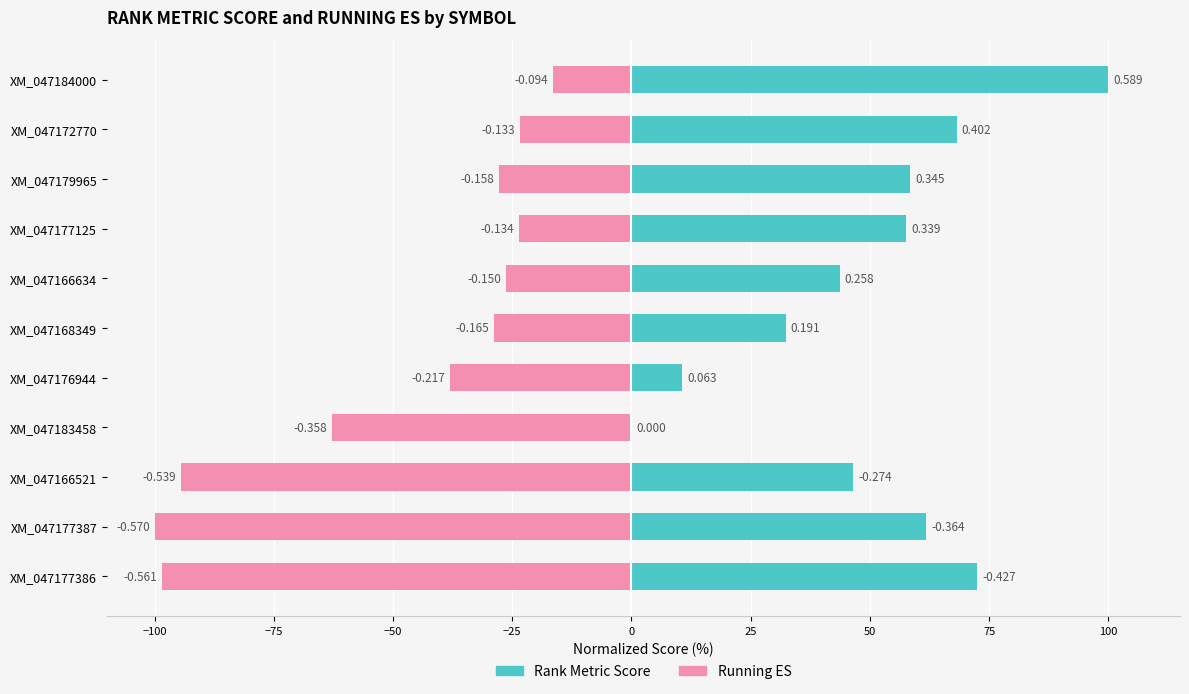

How many categories are shown in the chart?

11